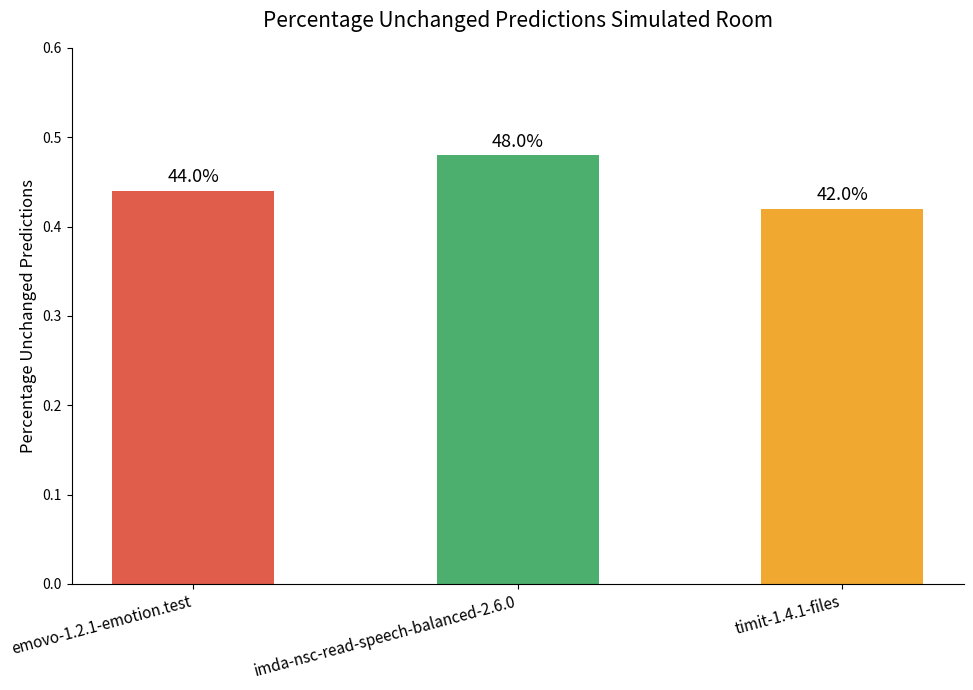

The chart shows a value of 0.4 at timit-1.4.1-files. True or false?

True